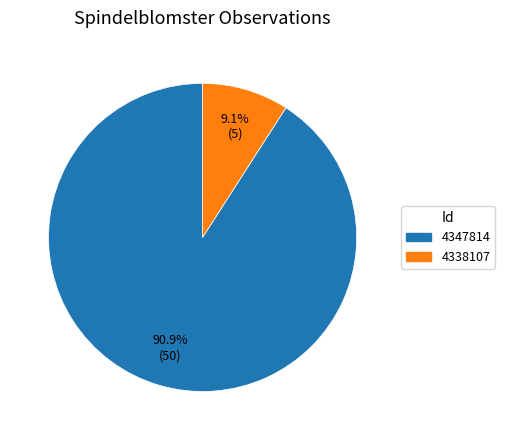

Does 4347814 account for over 50% of the chart?

Yes